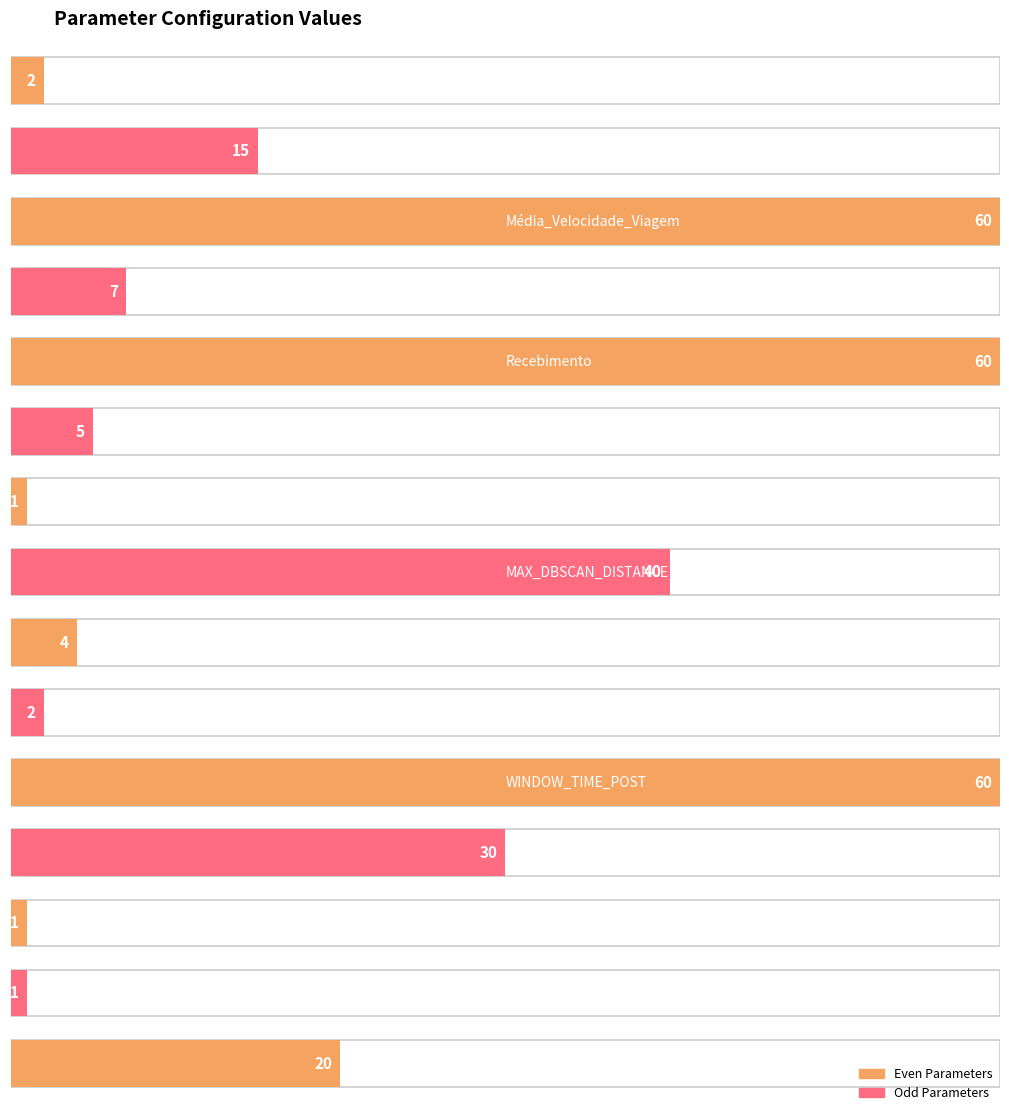

What is the approximate value at Média_Velocidade_Viagem, to the nearest 5?

60